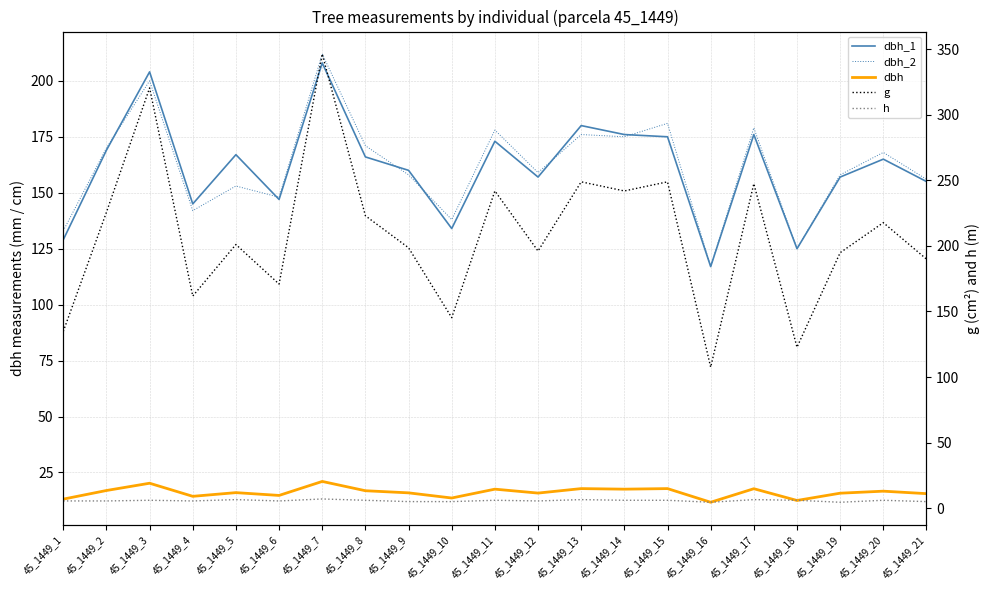

What is the minimum value for dbh_1?

117.0